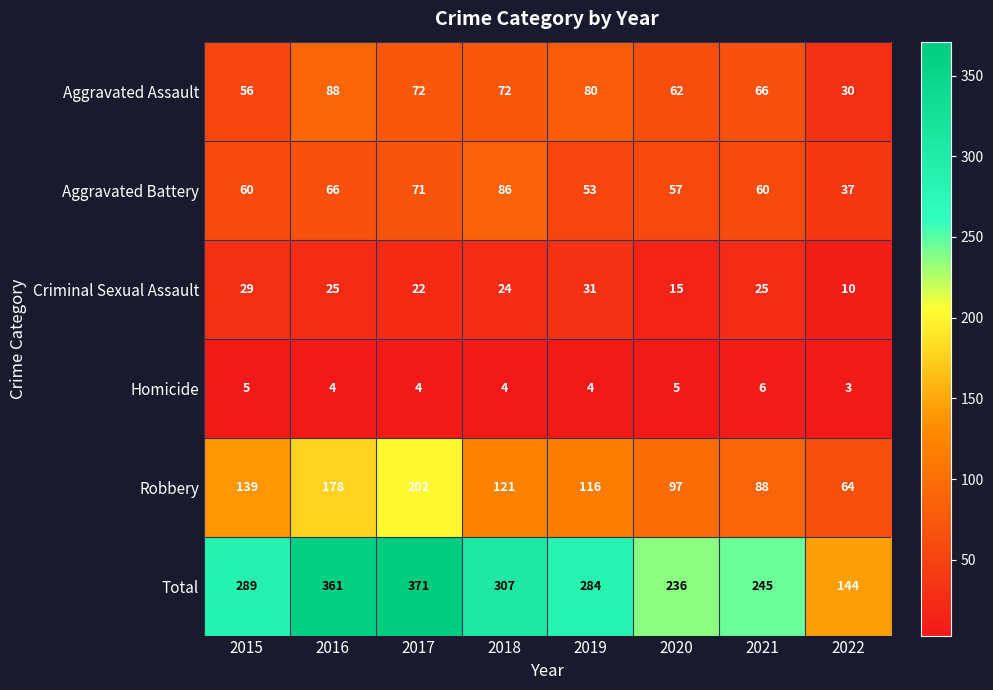

What is the total value across all series at 2015?

578